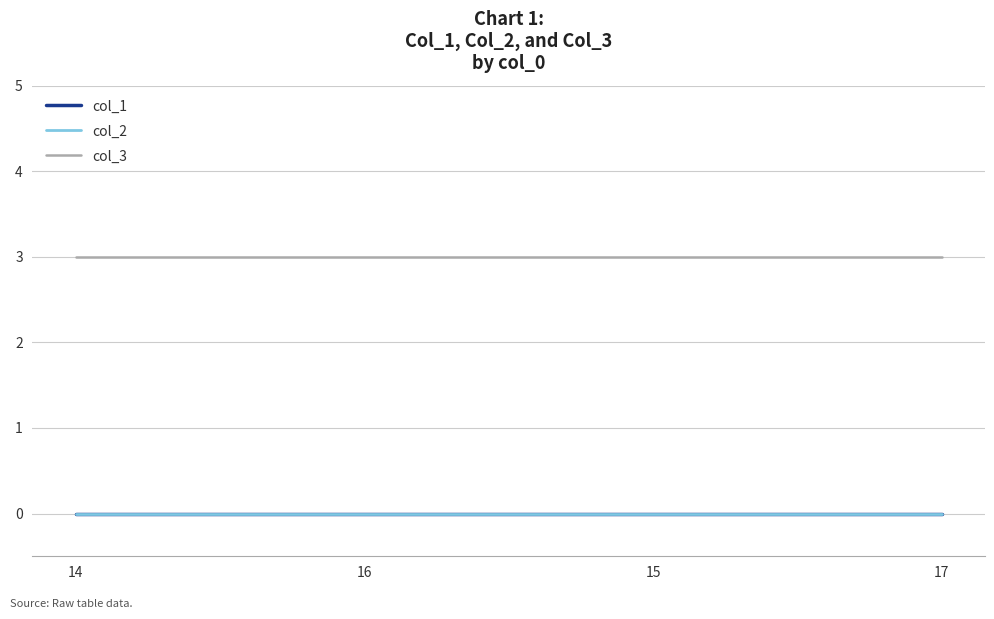

True or false: col_2 and col_1 cross at least once.

False